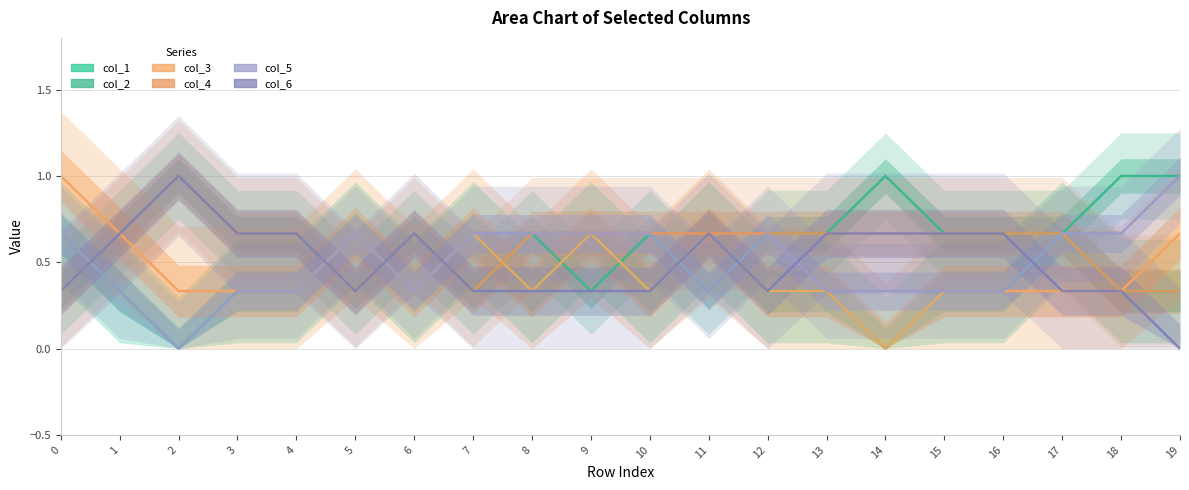

What is the total value across all series at 7?

3.0